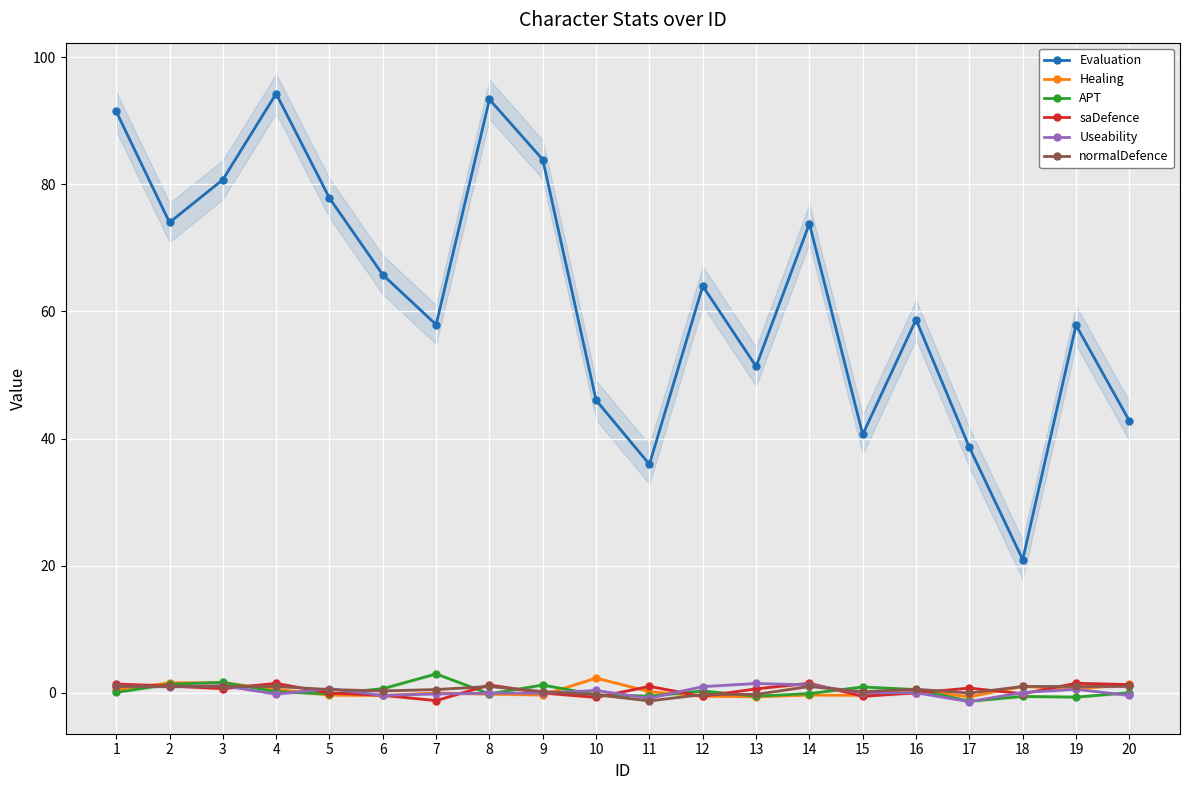

At which category does Evaluation reach its first local peak?

4